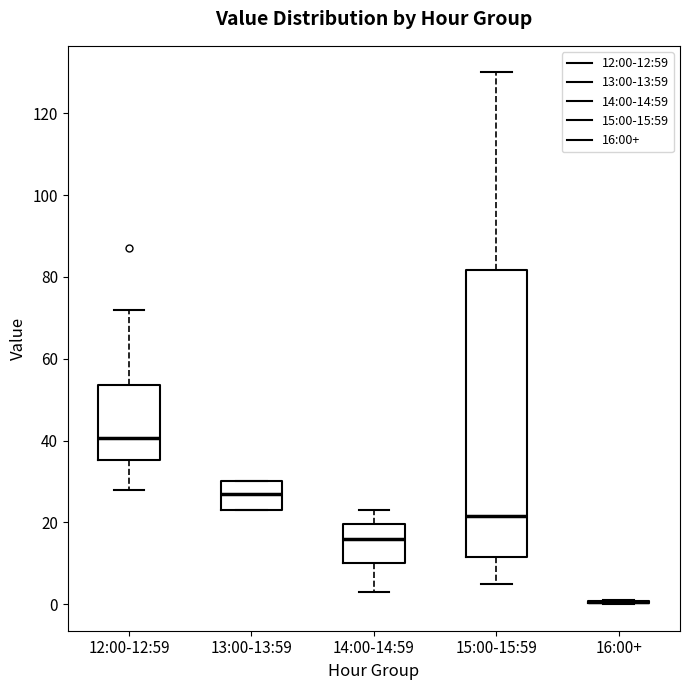

Reading left to right, transcribe this box plot: for each box, give where its median line is, the range the box spans, and where its two whiskers end, as read against the y-axis. The values are not printed on the chart, so give them approximately, as read against the axis.

12:00-12:59: median 40, box 36 to 54, whiskers 28 to 72
13:00-13:59: median 28, box 24 to 30, whiskers 24 to 30
14:00-14:59: median 16, box 10 to 20, whiskers 4 to 24
15:00-15:59: median 22, box 12 to 82, whiskers 6 to 130
16:00+: box collapsed to a line at 0, whiskers 0 to 2